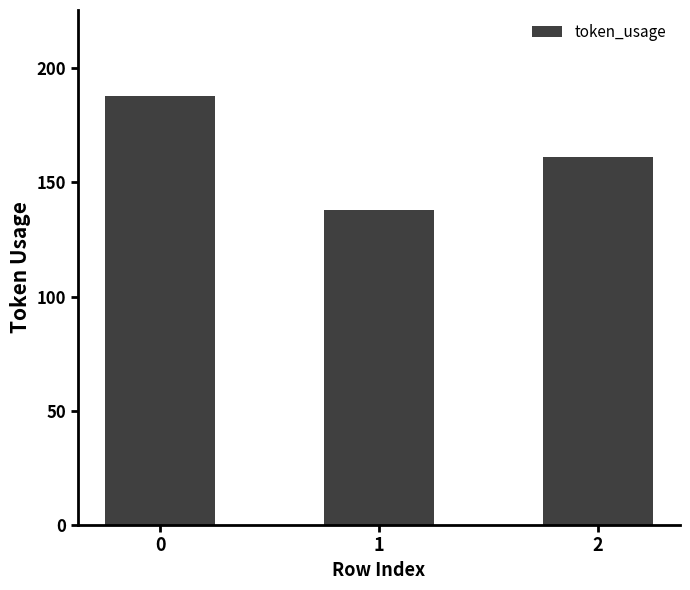

Reading left to right, transcribe all the data shown in this chart.

188	138	161